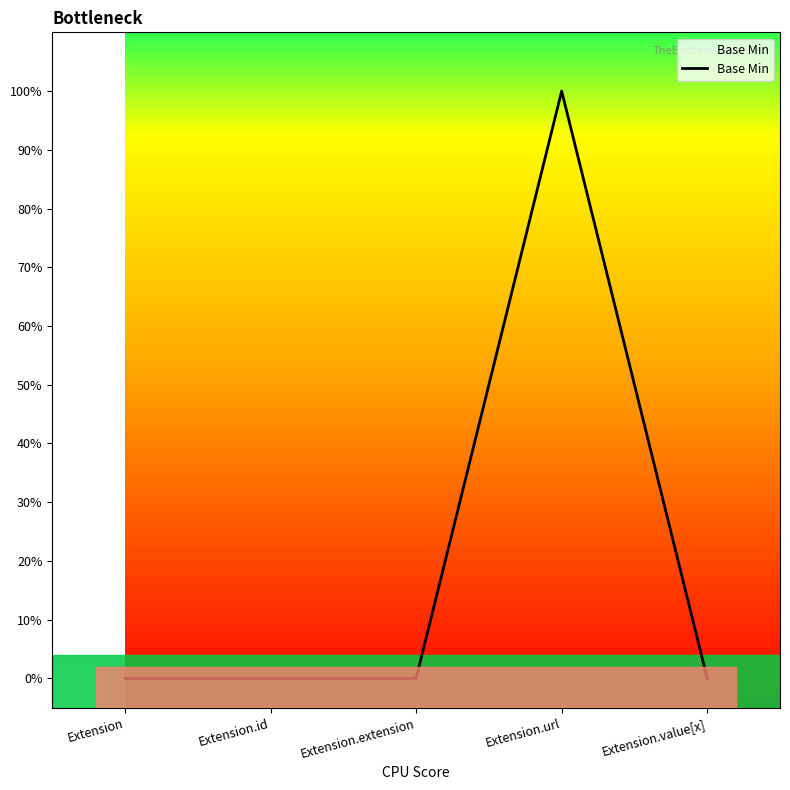

Where is the data nearest to the value 0?

Extension